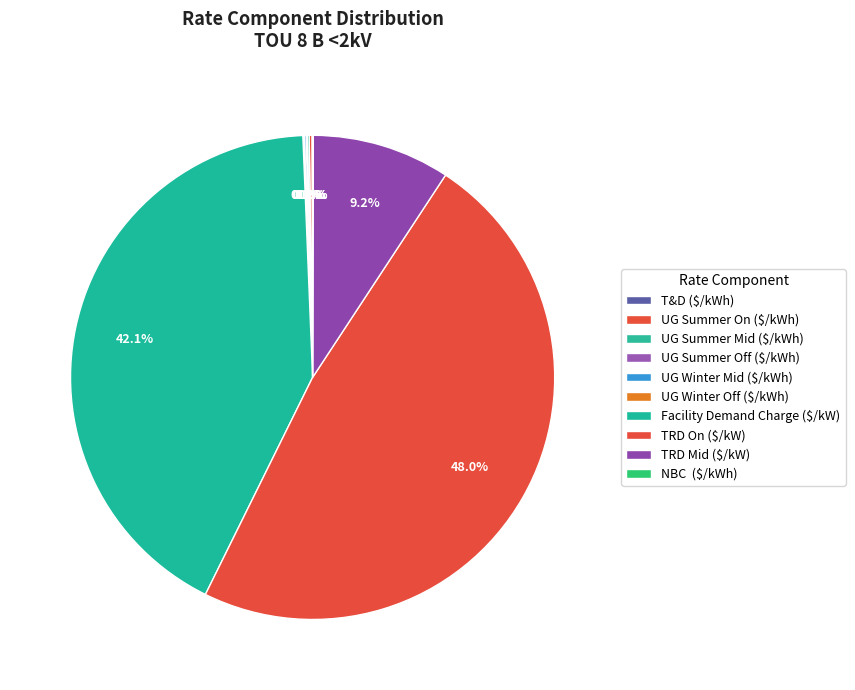

What percentage is the Facility Demand Charge ($/kW) slice, to the nearest percent?

42%